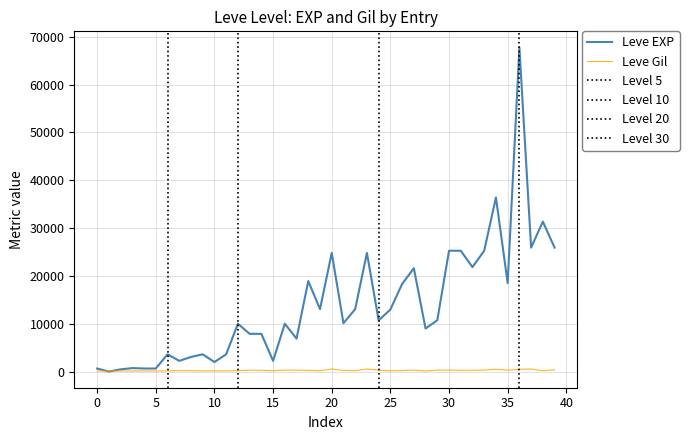

Which series has the largest total across all categories?

Leve EXP